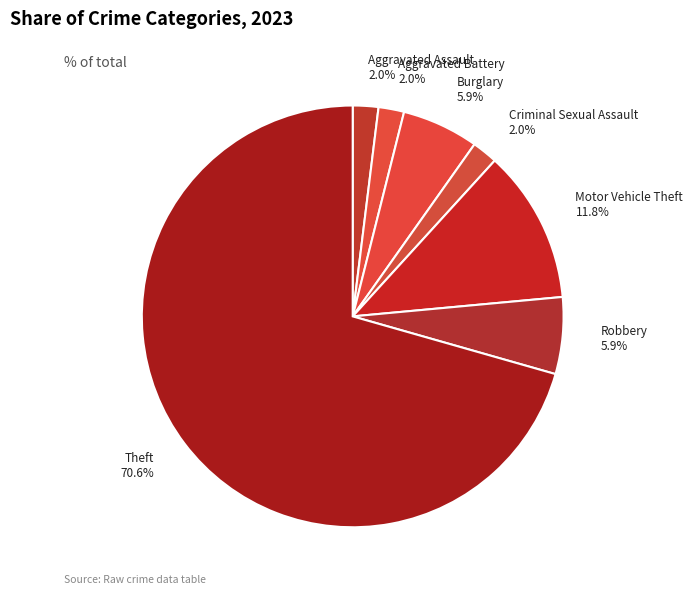

Which has a higher value, Aggravated Battery 2.0% or Theft 70.6%?

Theft 70.6%